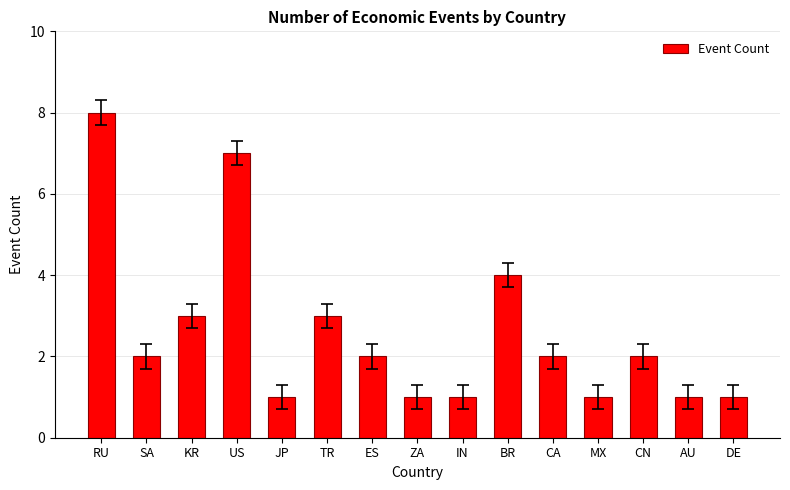

Approximately how many times larger is the value at BR compared to AU?

4.0